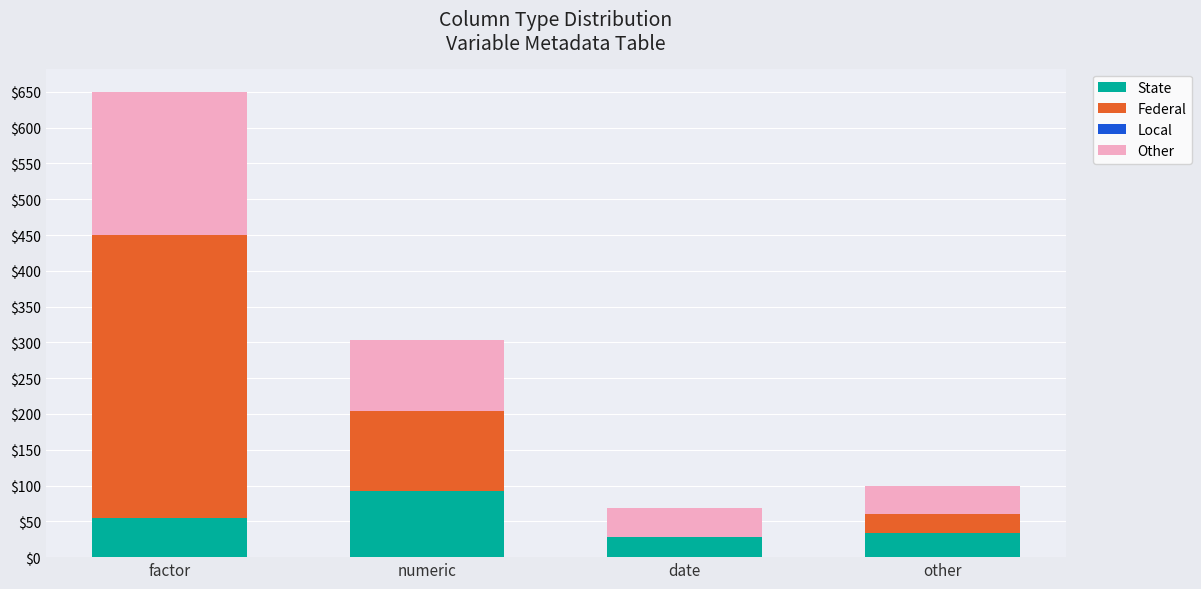

What is the sum of all State values?

210